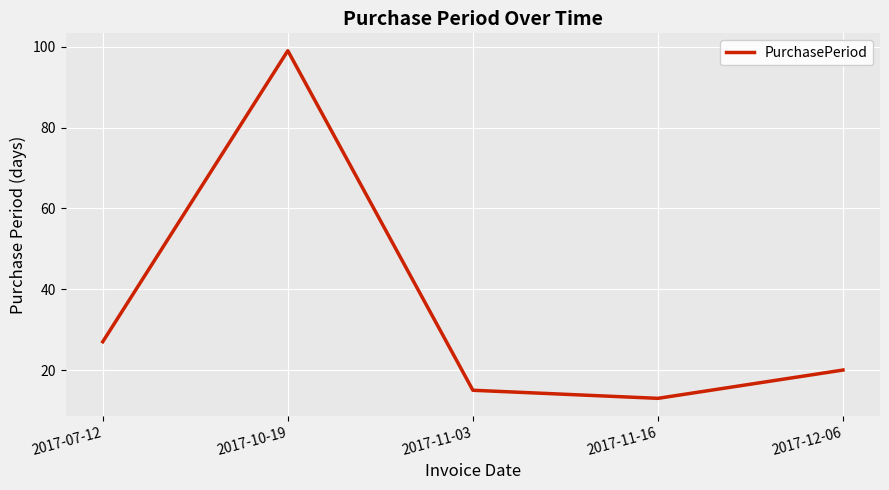

Reading left to right, what are all the values shown in this chart?

2017-07-12=27	2017-10-19=99	2017-11-03=15	2017-11-16=13	2017-12-06=20